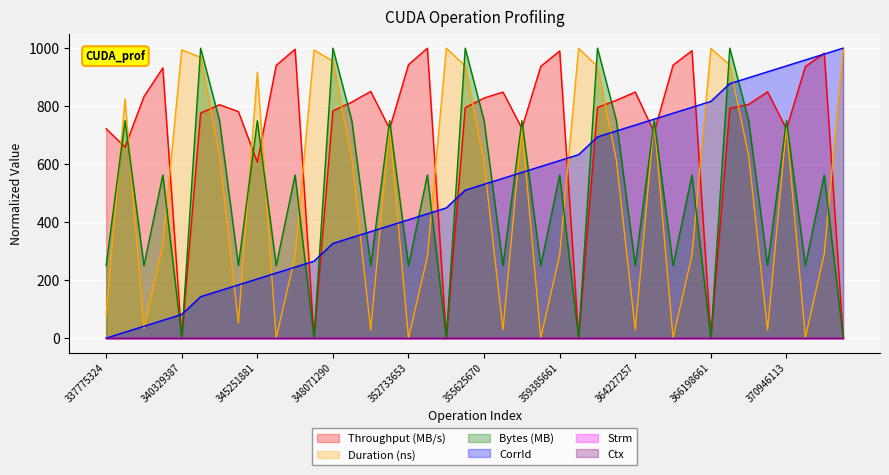

Which series changed the most between 346588561 and 352733653?

Bytes (MB)